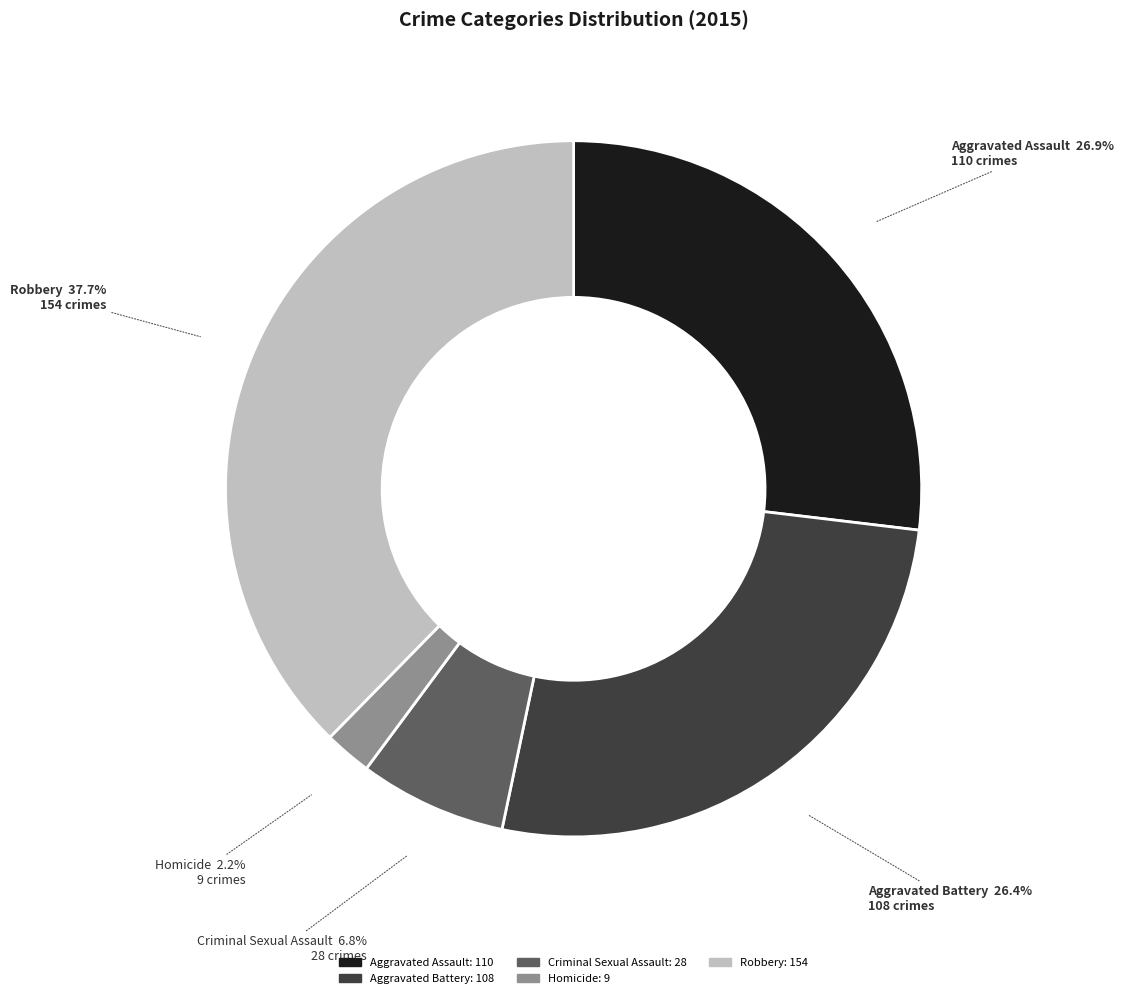

To the nearest percent, what is the difference between the largest and smallest slice percentages?

35%